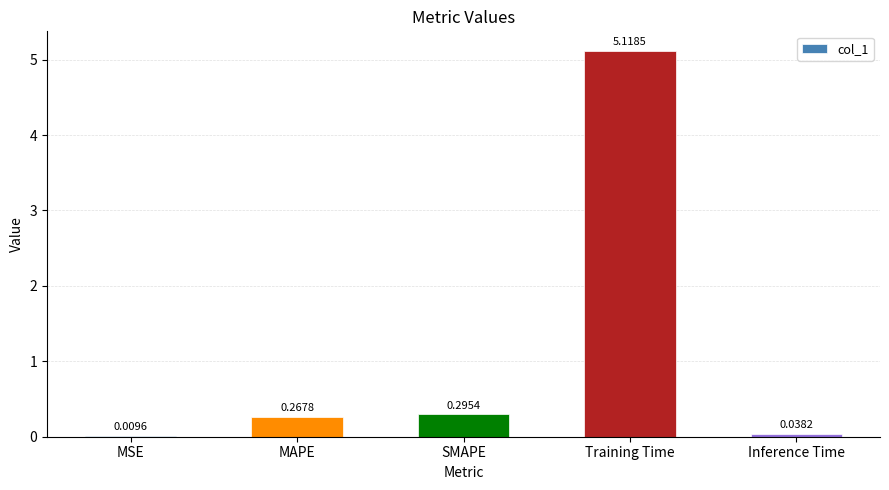

Are the bars horizontal?

No